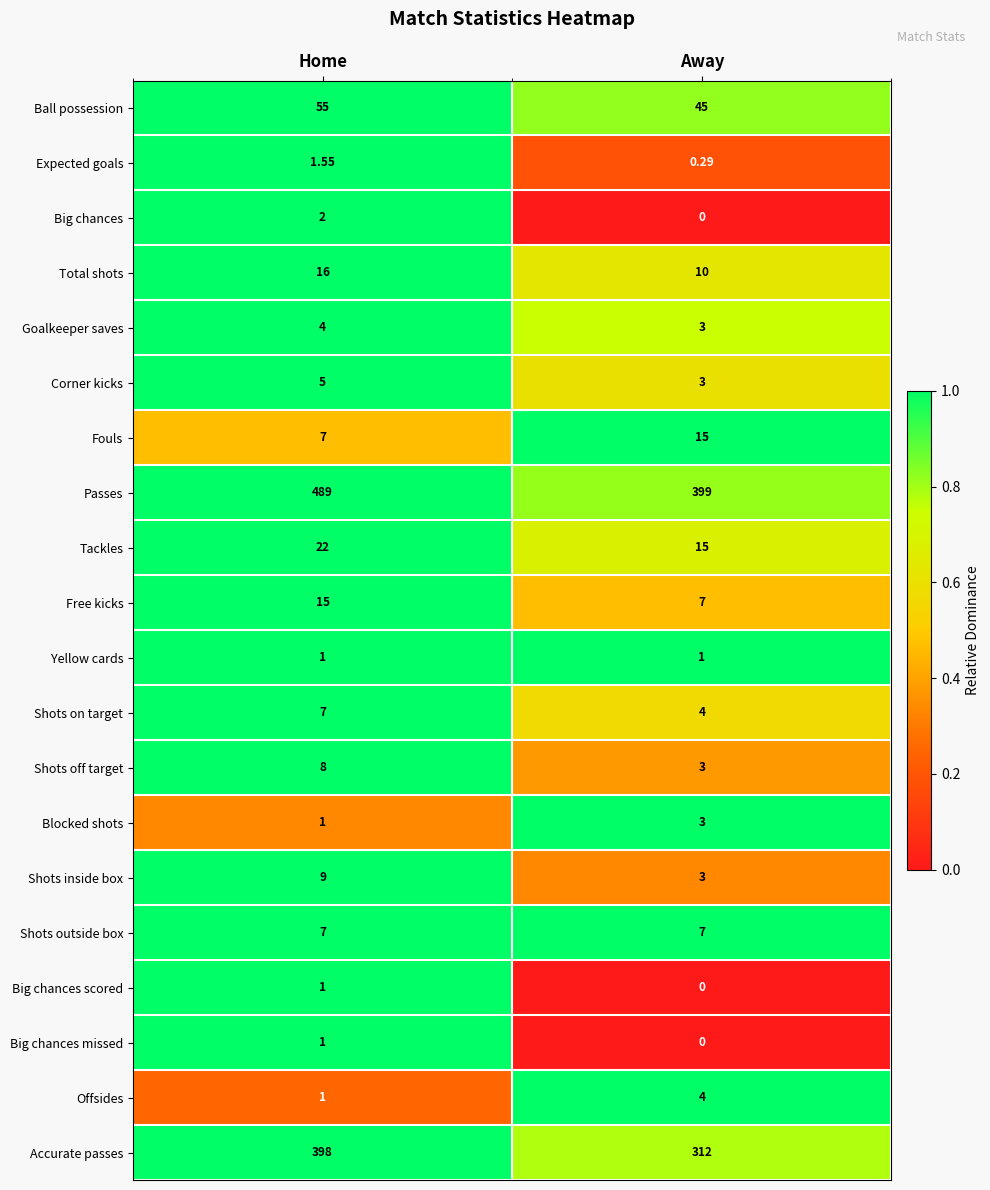

At which label is Shots off target closest to 5?

Away